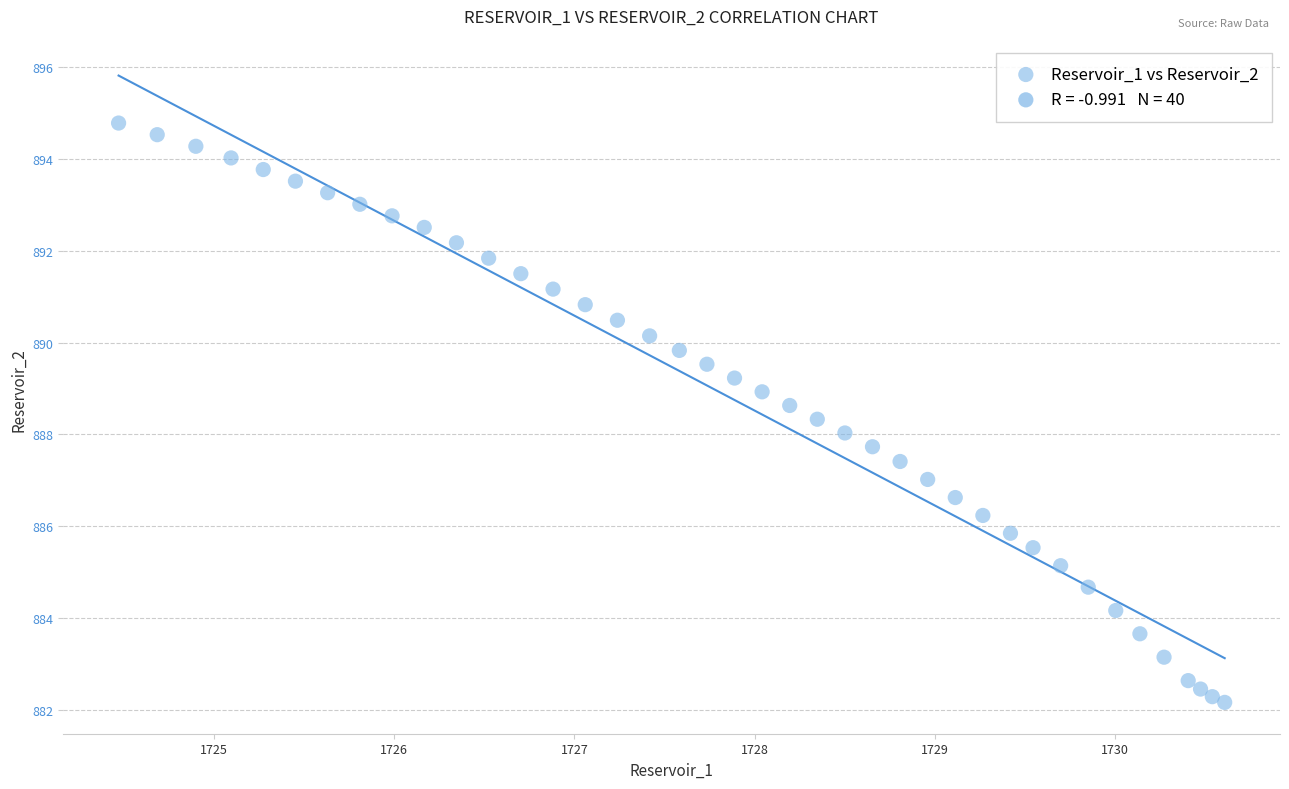

What is the range of Y values (max minus min)?

12.6